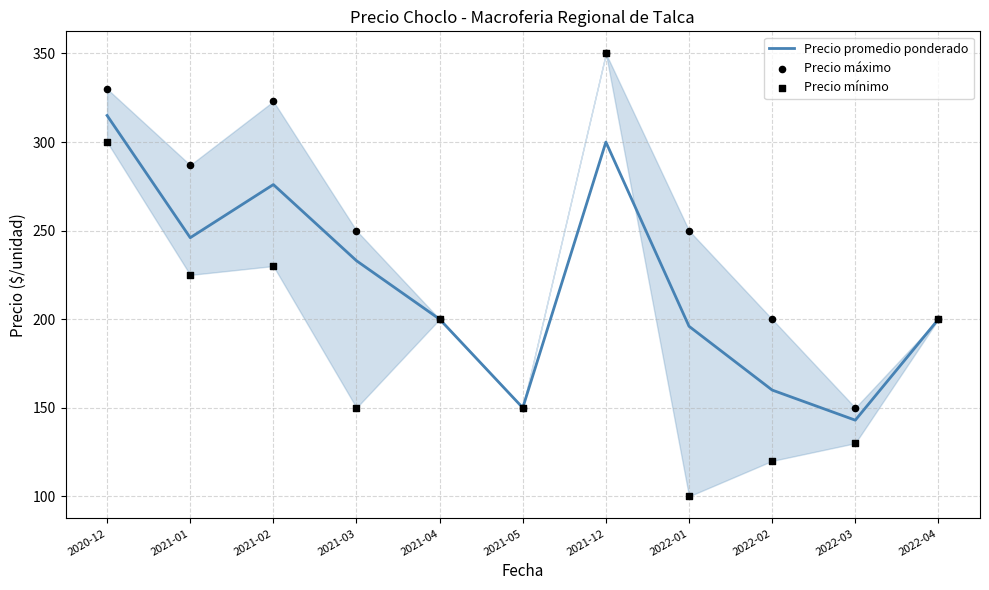

Which series has the largest total across all categories?

Precio máximo